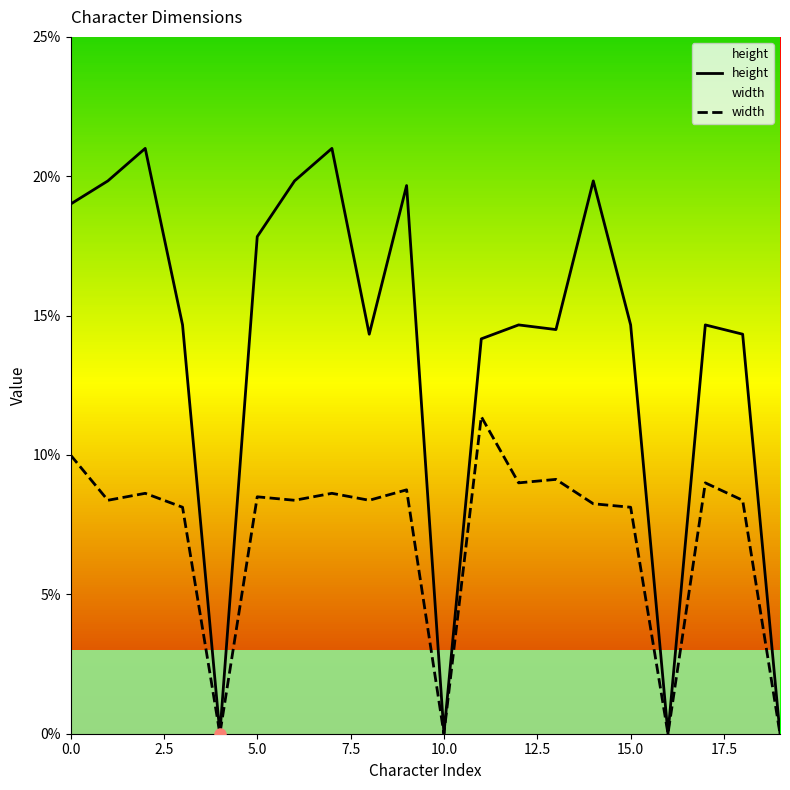

Where is width nearest to the value 0?

10.0